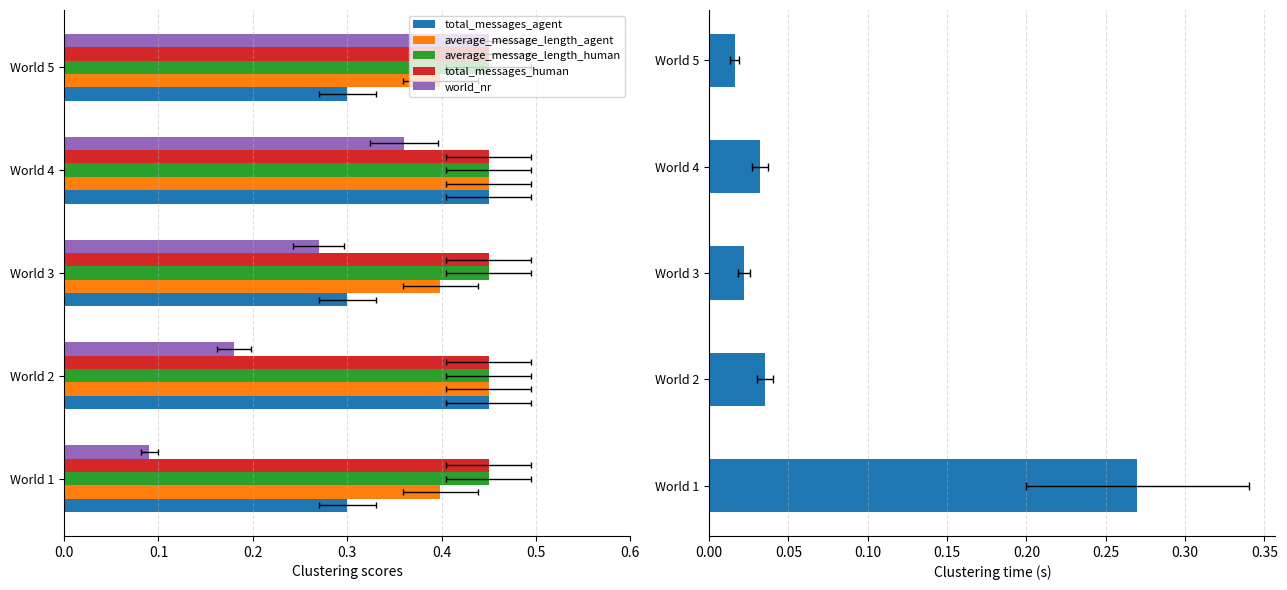

Does the chart contain stacked bars?

No